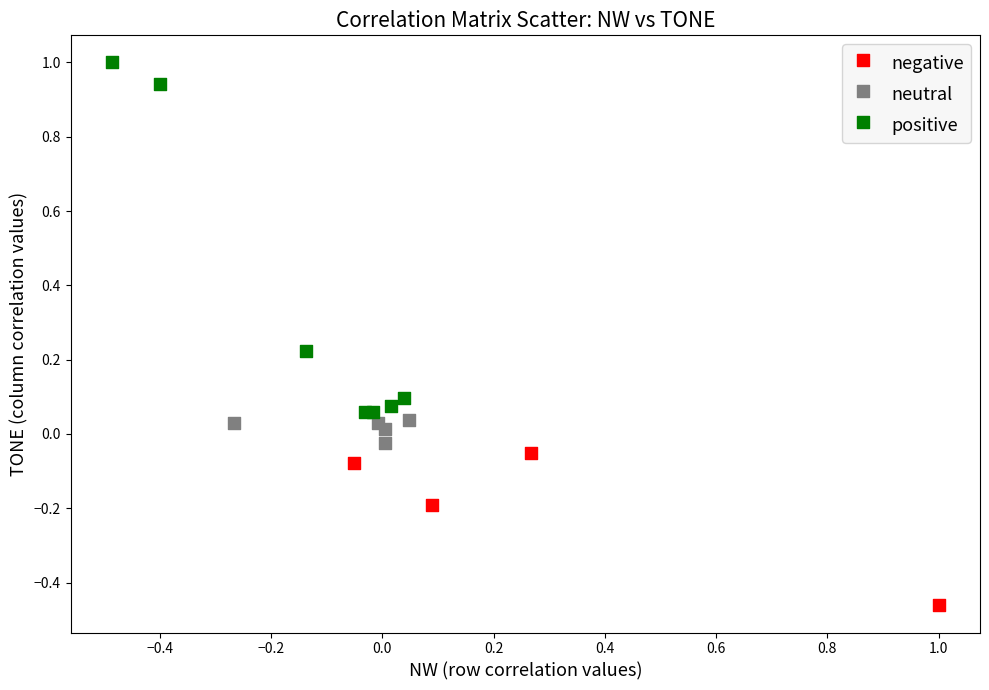

Which series reaches the maximum Y coordinate?

positive